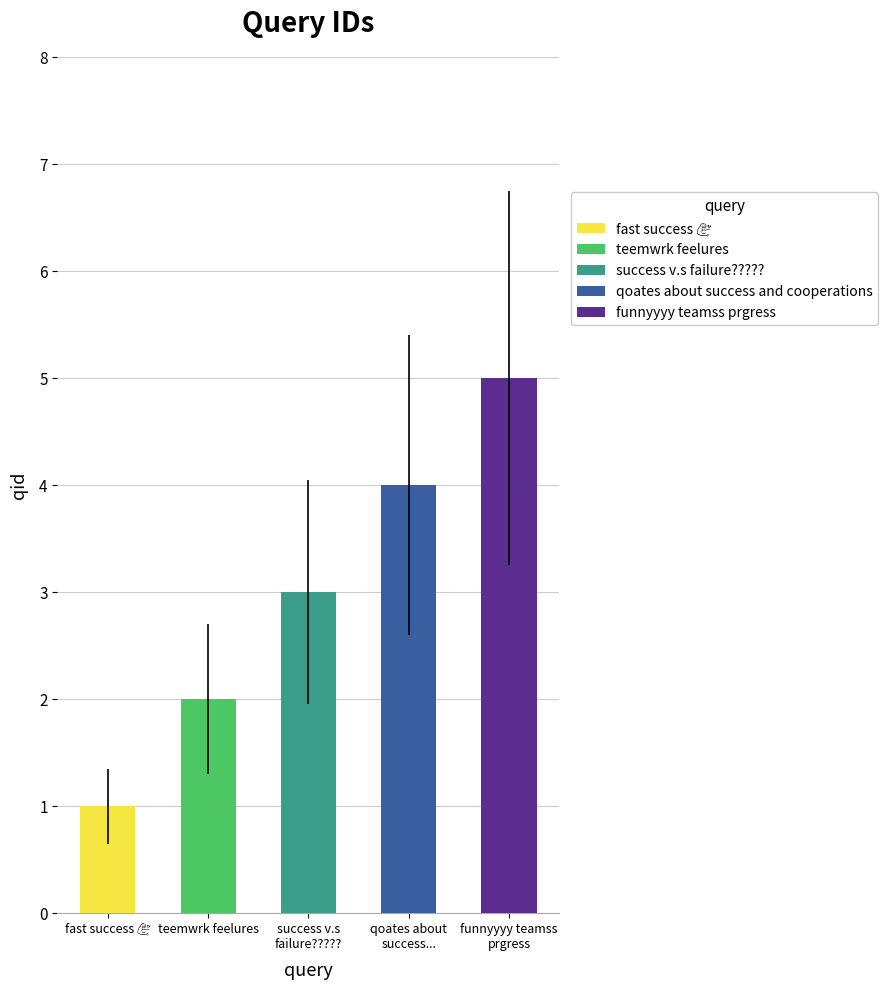

Are the bars grouped side by side (vs. stacked)?

No